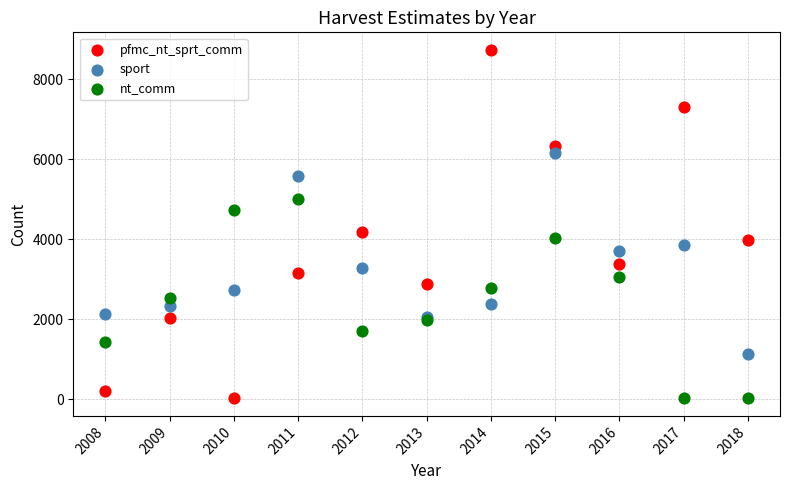

Across all series, what Y value is closest to 4379?

4175.0